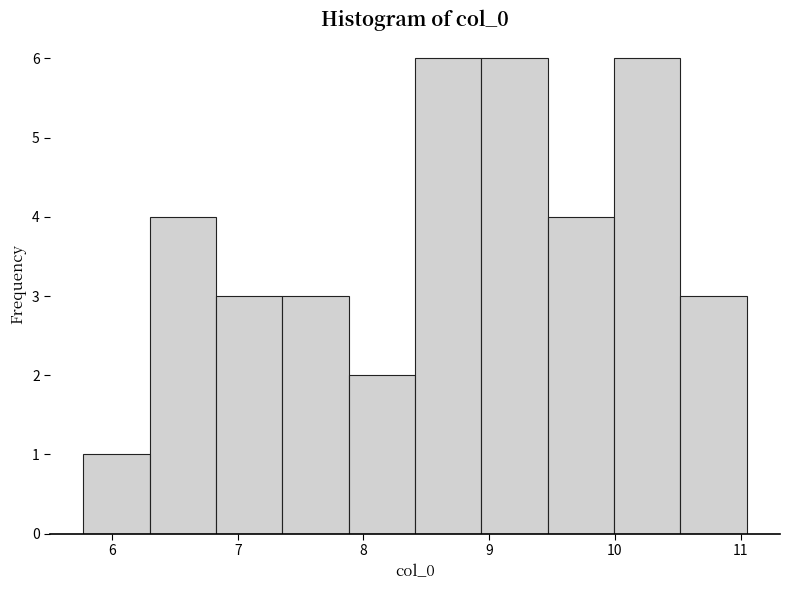

What is the height of the bar covering 6.3 to 6.8 on the x-axis? Neither the bar edges nor the heights are printed on the chart, so give them approximately, as read against the axes.

4